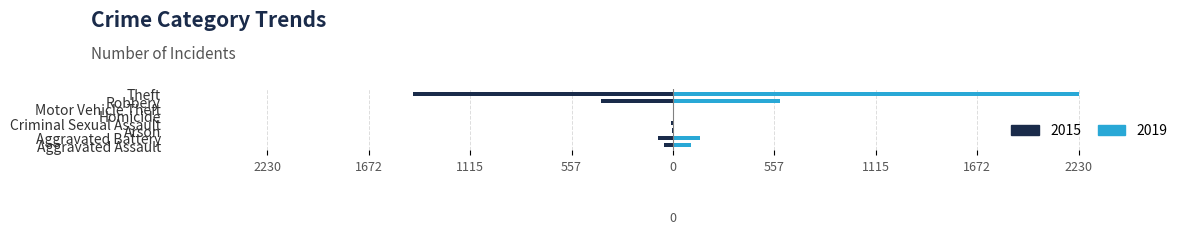

What is the difference between the maximum and second lowest values in the 2019 series?

2229